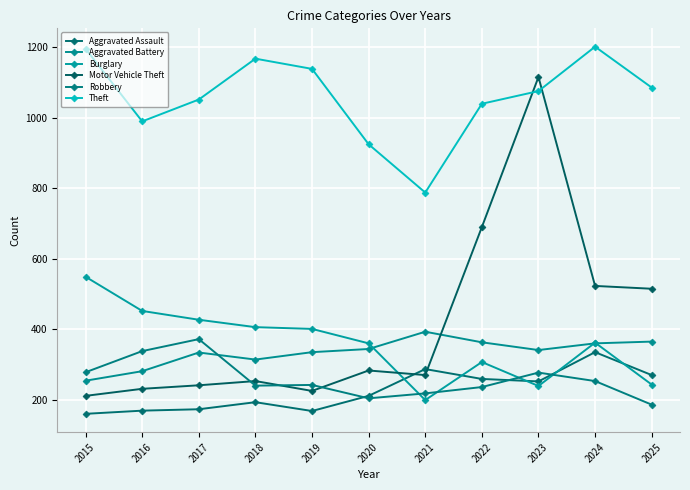

Is this an area chart (filled region under the line)?

No